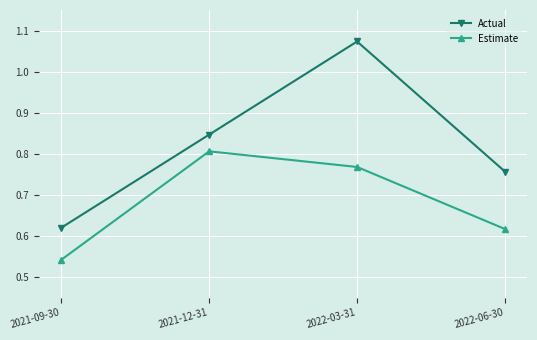

What is the difference between the highest and lowest values at 2021-09-30?

0.1